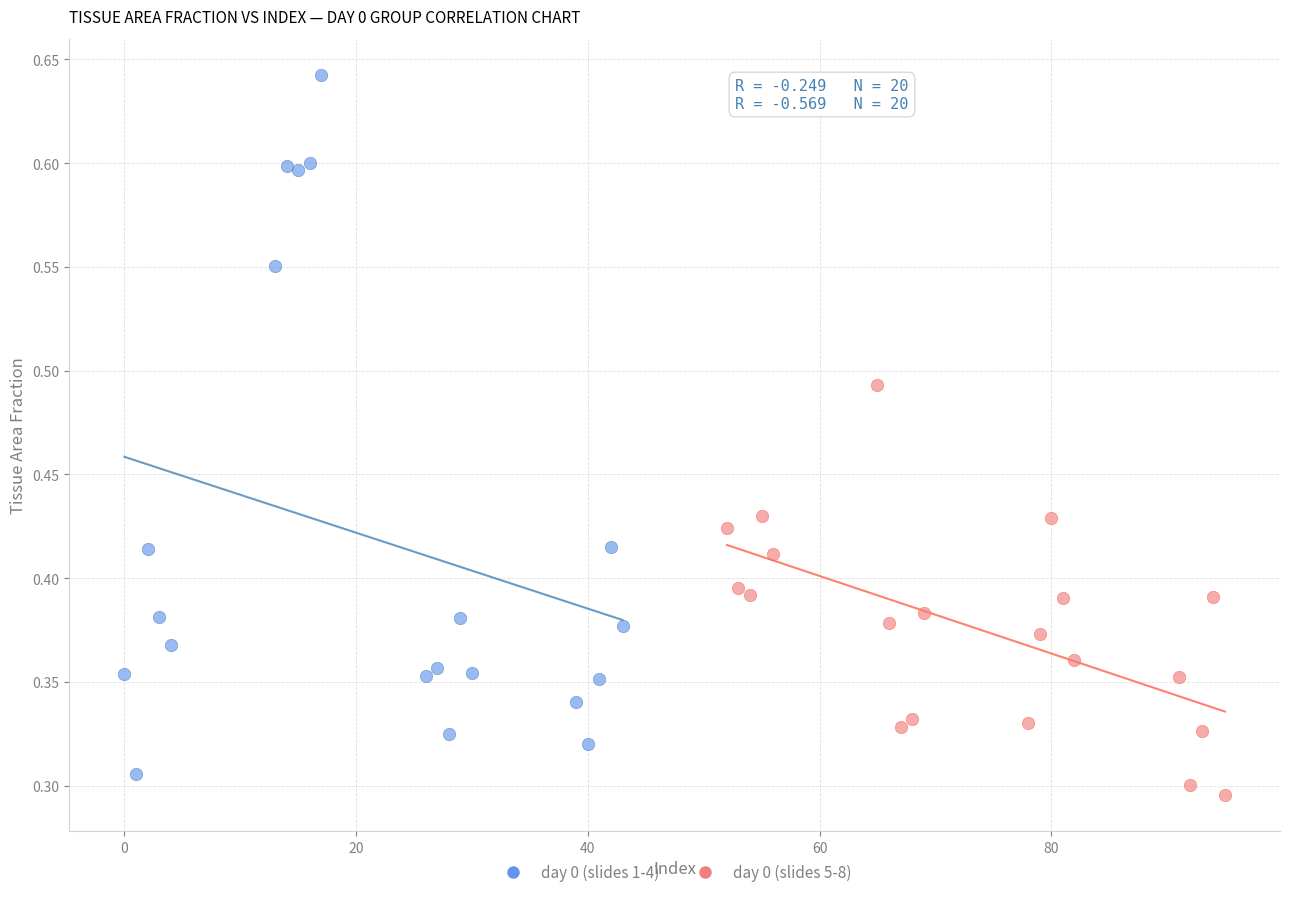

Which series has the largest Y range (max minus min)?

day 0 (slides 1-4)